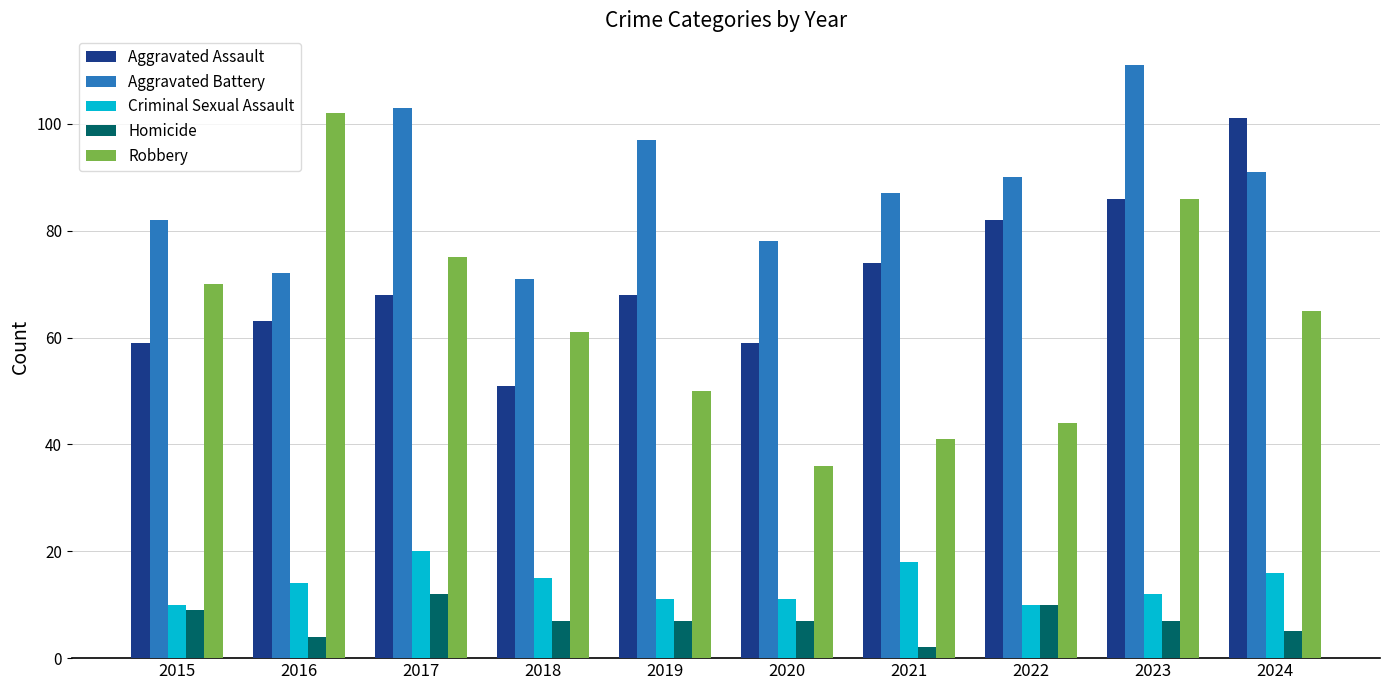

Rank the series by their maximum value, from lowest to highest.

Homicide, Criminal Sexual Assault, Aggravated Assault, Robbery, Aggravated Battery